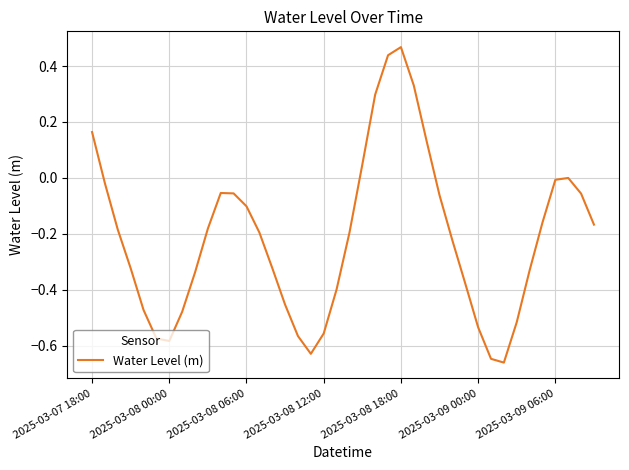

What is the sum of all values?

-8.6